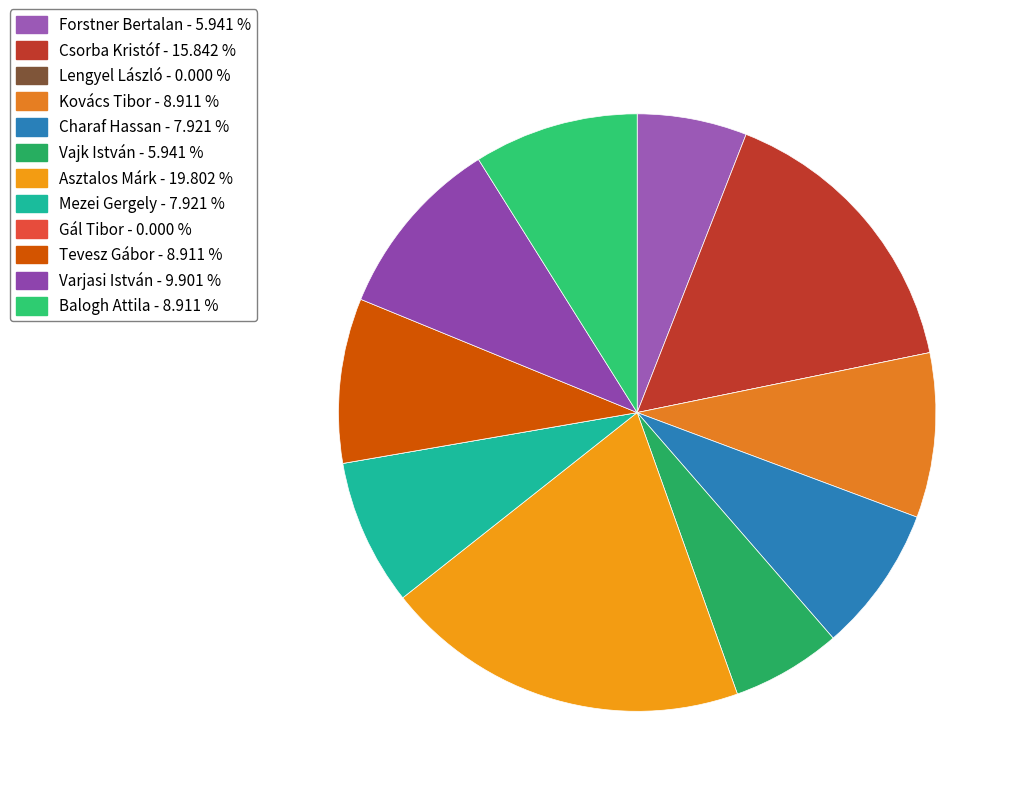

The Charaf Hassan slice represents 8% of the pie. True or false?

True